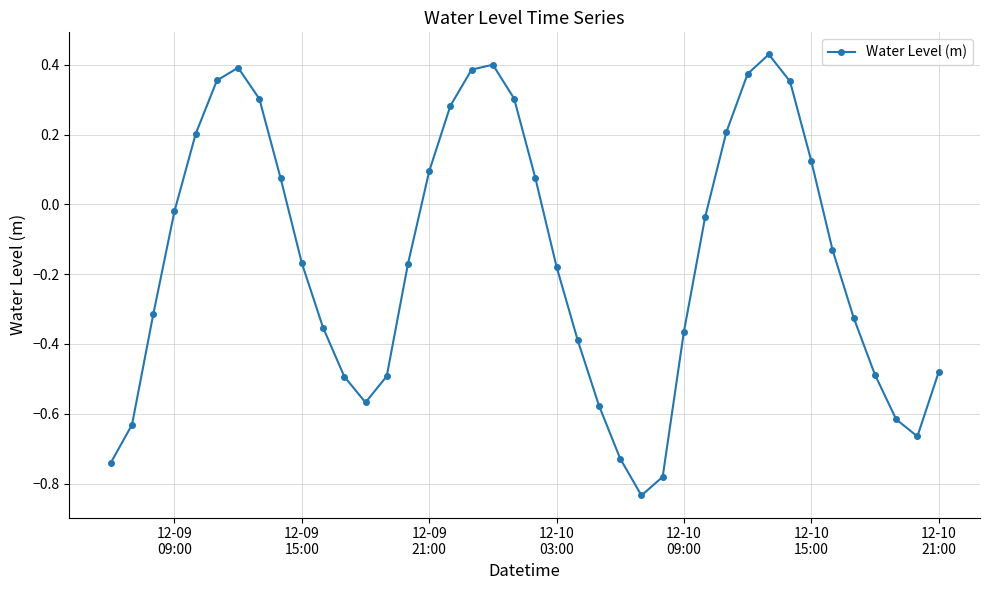

What is the difference between the second highest and second lowest values?

1.2